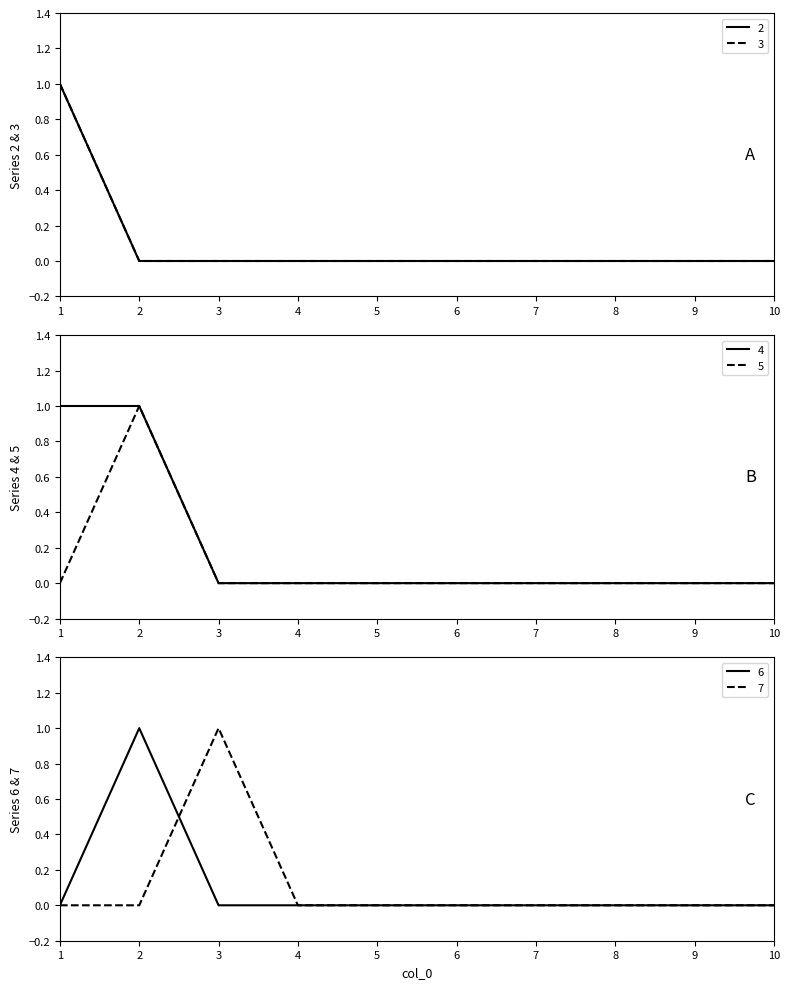

At which label is 5 closest to 0?

1